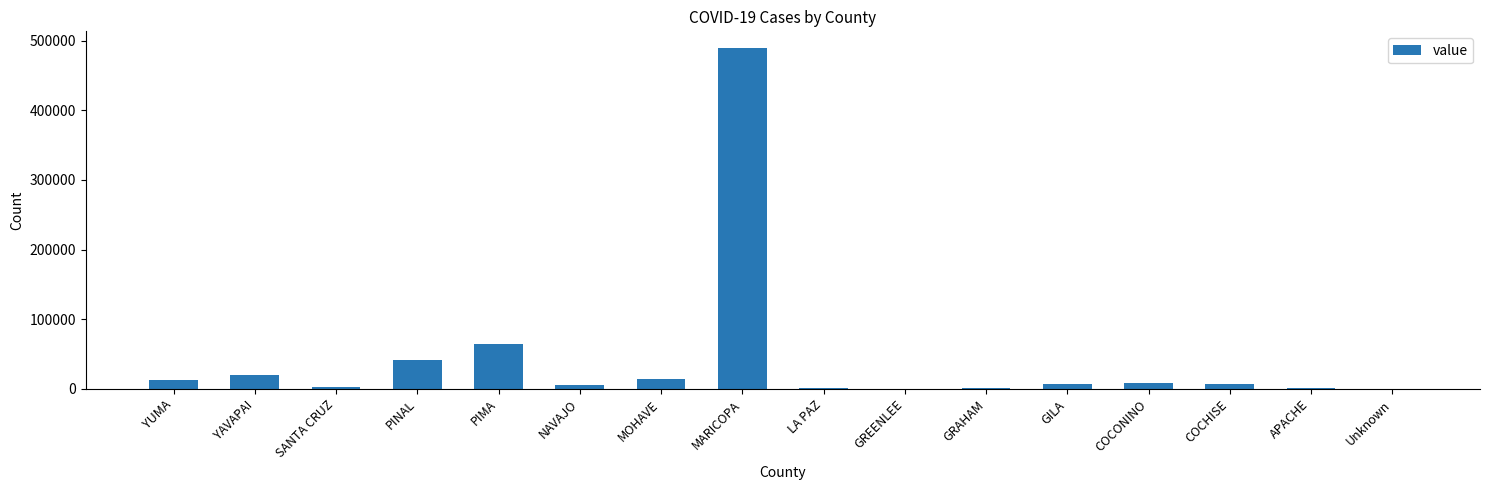

Are the bars horizontal?

No